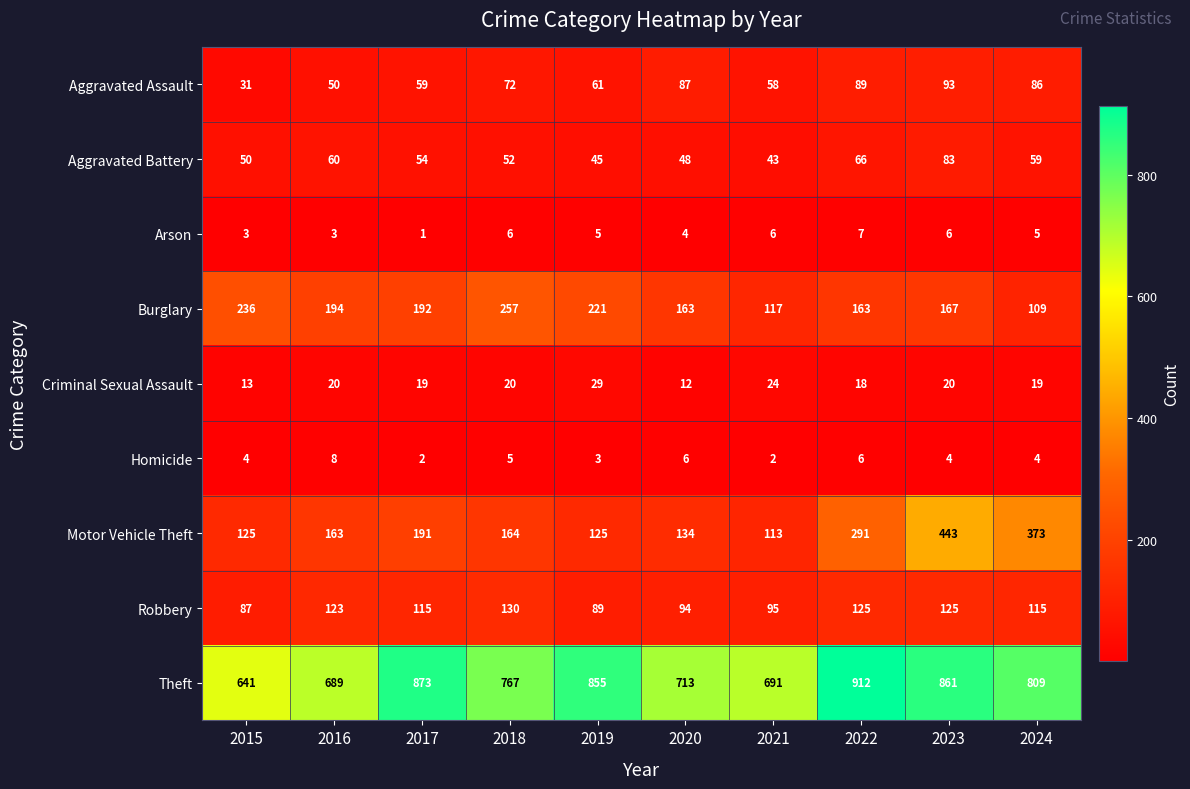

What is the spread (max minus min) of values at 2020?

709